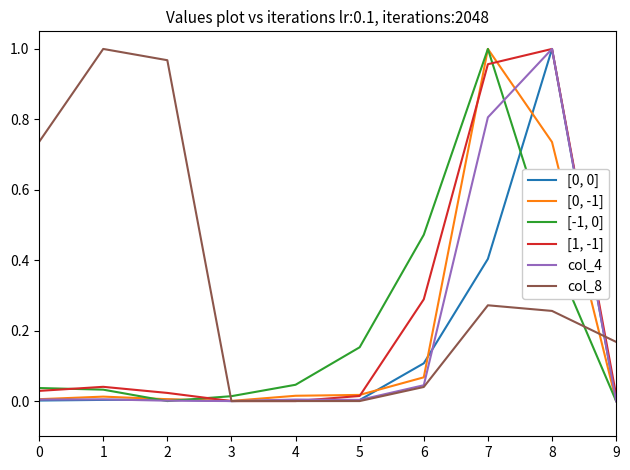

Is it true that [0, -1] equals 0.0 at 9?

True